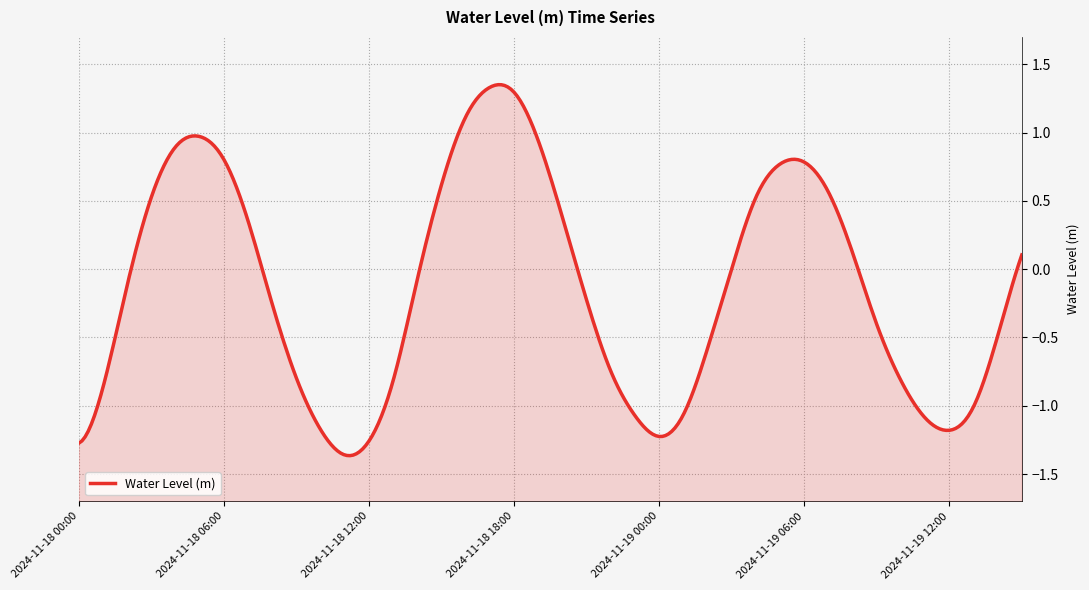

True or false: there are more than 0 points higher than both neighbors.

True